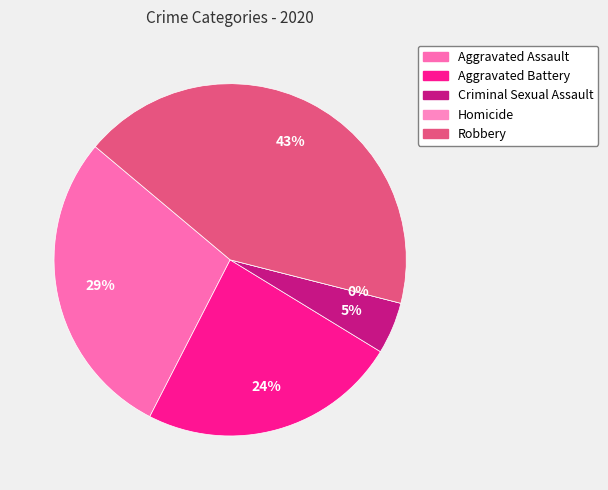

What portion of the pie excludes Robbery?

57.1%